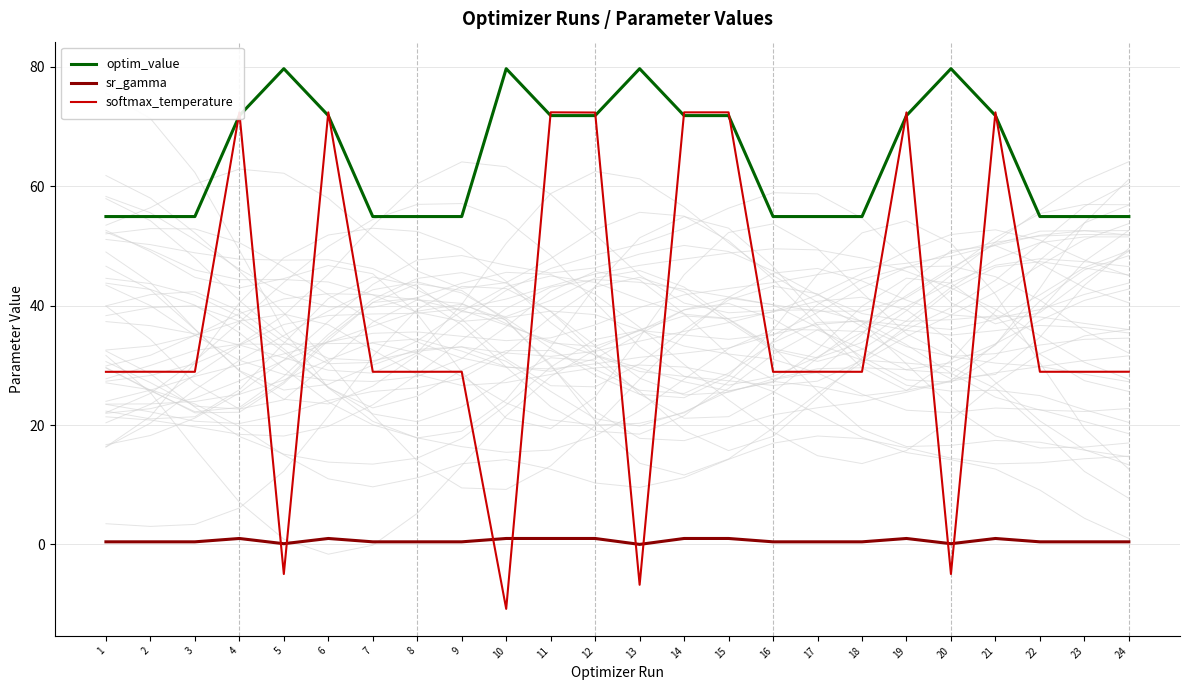

Reading right to left, list all the values displayed in this chart.

optim_value: 24=54.9	23=54.9	22=54.9	21=71.8	20=79.7	19=71.8	18=54.9	17=54.9	16=54.9	15=71.8	14=71.8	13=79.7	12=71.8	11=71.8	10=79.7	9=54.9	8=54.9	7=54.9	6=71.8	5=79.7	4=71.8	3=54.9	2=54.9	1=54.9
sr_gamma: 24=0.4	23=0.4	22=0.4	21=1.0	20=0.1	19=1.0	18=0.4	17=0.4	16=0.4	15=1.0	14=1.0	13=0.0	12=1.0	11=1.0	10=1.0	9=0.4	8=0.4	7=0.4	6=1.0	5=0.1	4=1.0	3=0.4	2=0.4	1=0.4
softmax_temperature: 24=28.9	23=28.9	22=28.9	21=72.4	20=-5.0	19=72.4	18=28.9	17=28.9	16=28.9	15=72.4	14=72.4	13=-6.8	12=72.4	11=72.4	10=-10.8	9=28.9	8=28.9	7=28.9	6=72.4	5=-5.0	4=72.4	3=28.9	2=28.9	1=28.9